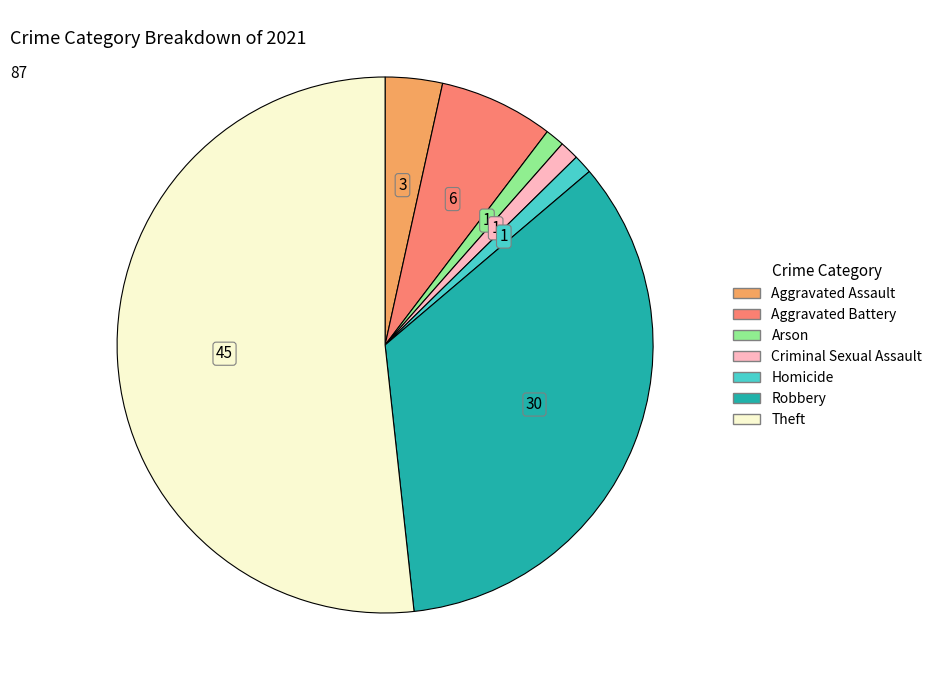

Is the sum of Aggravated Assault and Theft greater than half?

Yes